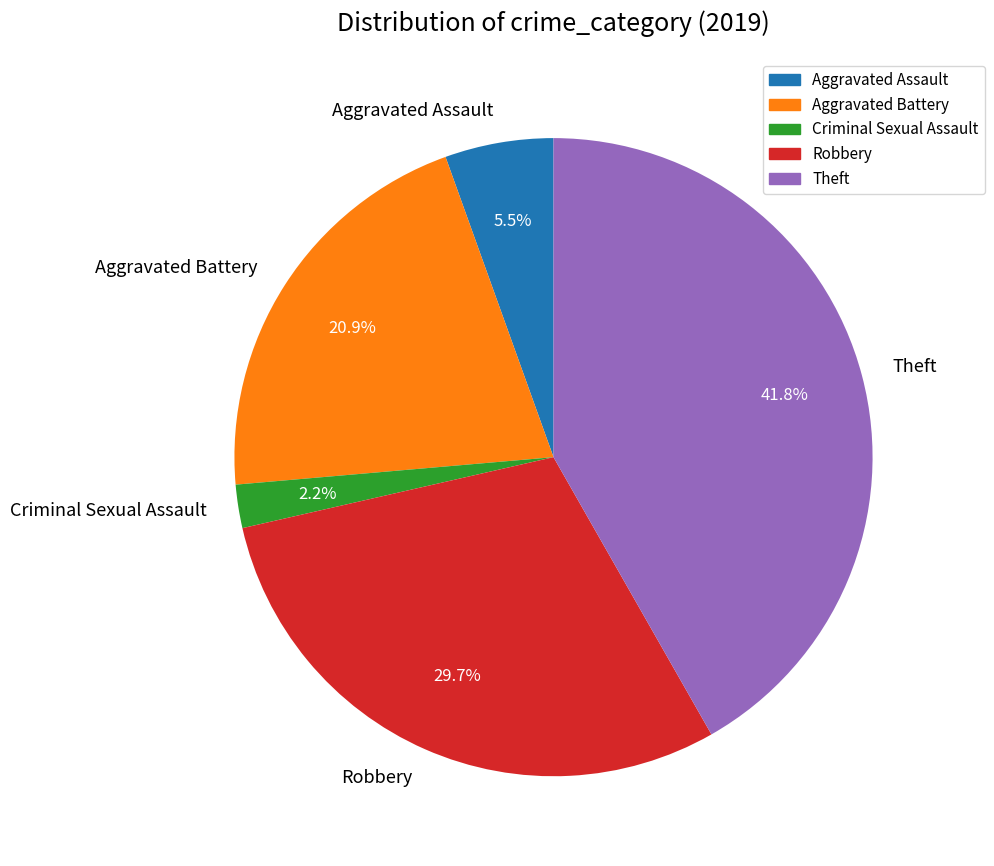

To the nearest percent, what portion does Theft represent?

42%